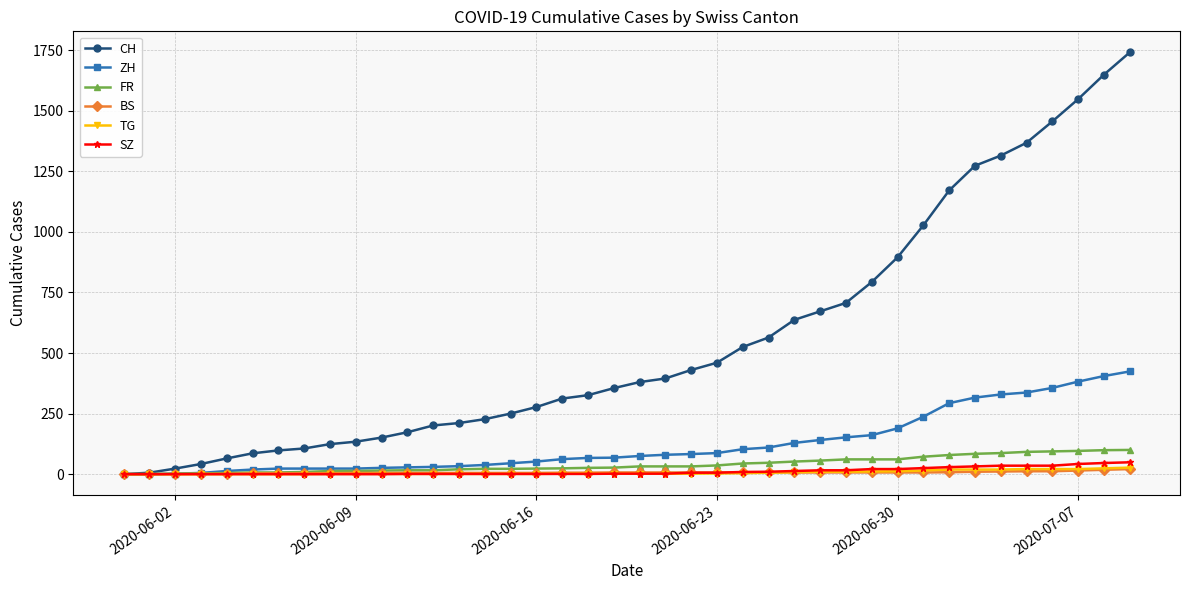

What is the greatest value displayed?

1741